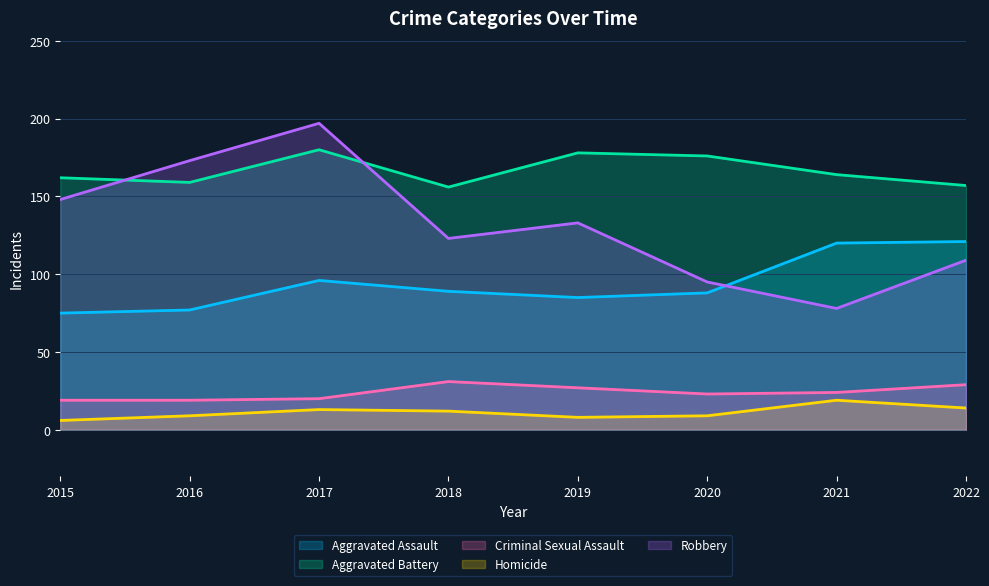

At how many categories does at least one series exceed 26?

8